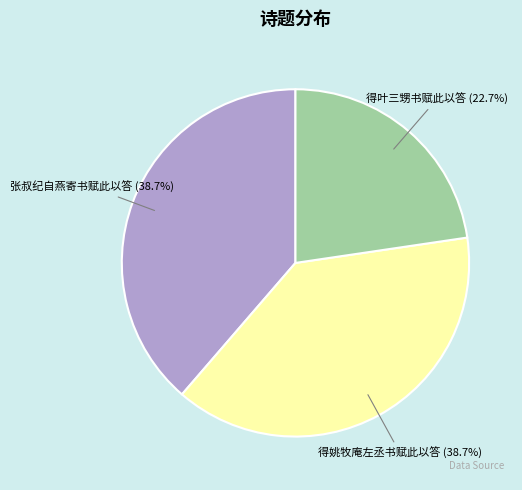

Is there any slice that represents more than half of the pie?

No